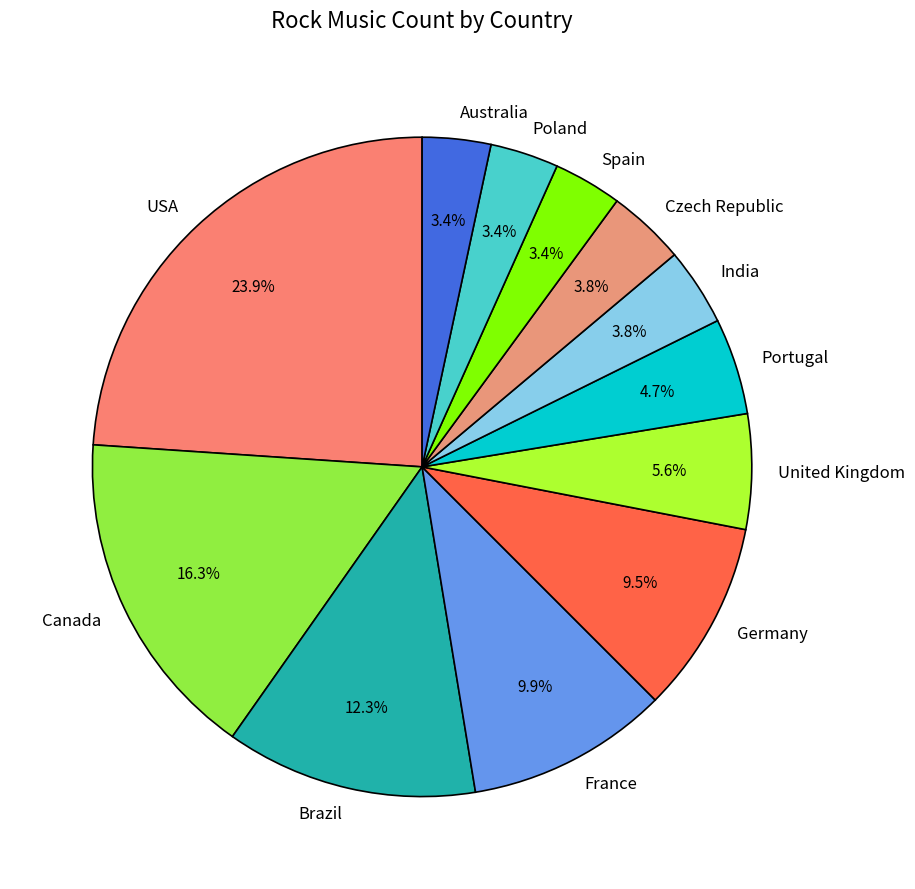

To the nearest percent, what is the combined percentage of Poland and Australia?

7%